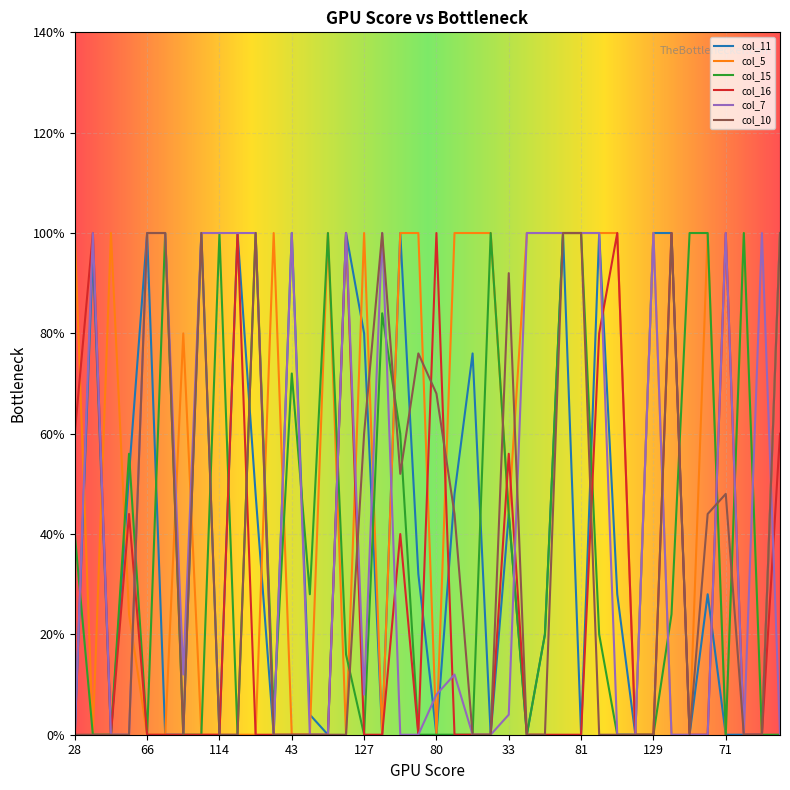

What are all the series names shown in the legend?

col_11, col_5, col_15, col_16, col_7, col_10